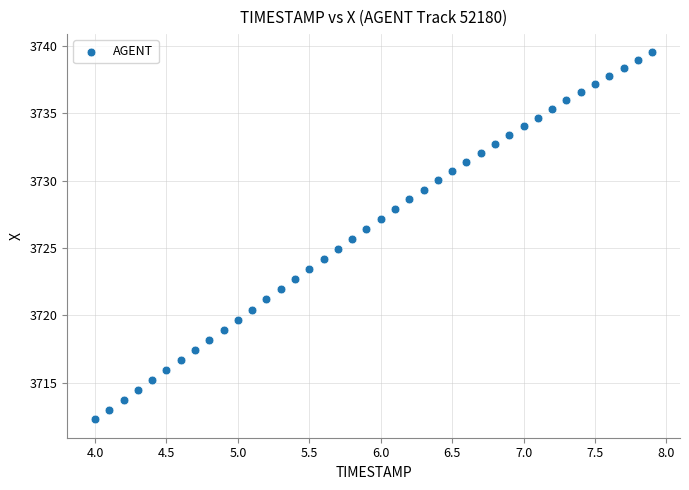

What is the range of X values (max minus min)?

3.9